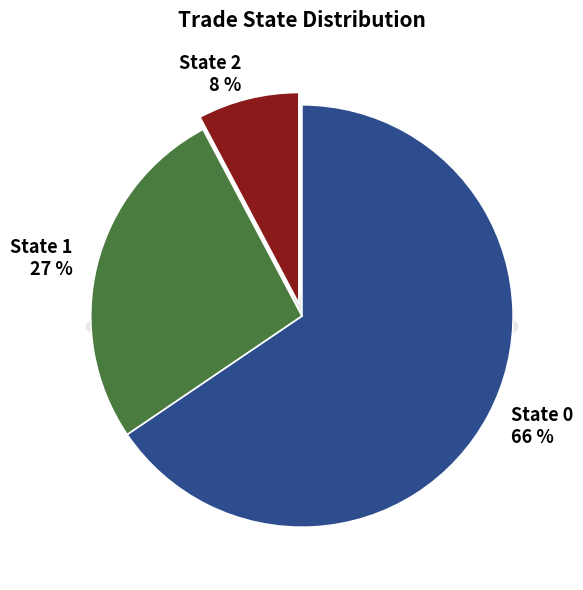

Which slice represents more than half of the pie?

State 0